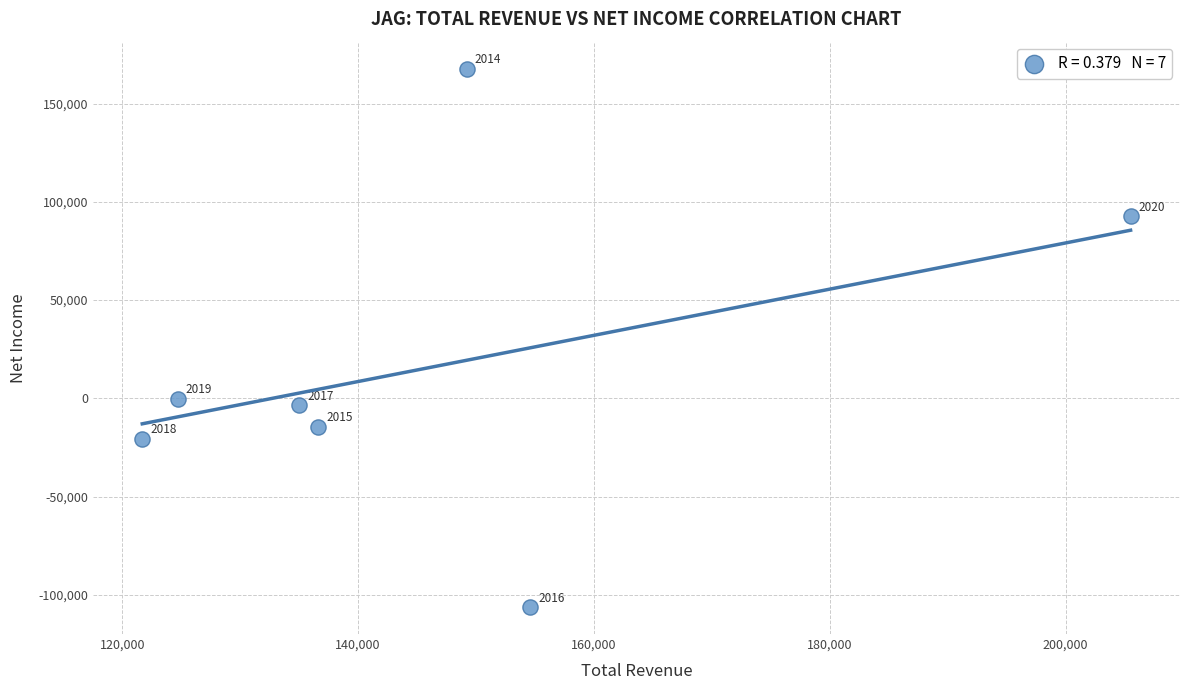

What Y value in the scatter plot is closest to 30800?

-200